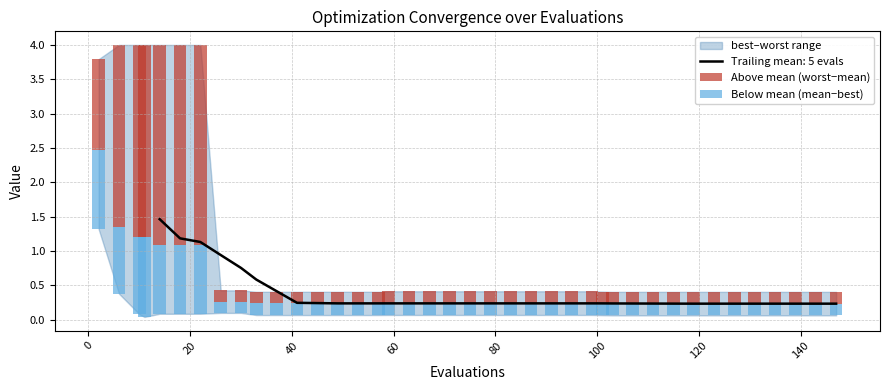

At which label does Below mean (mean−best) reach its minimum?

40